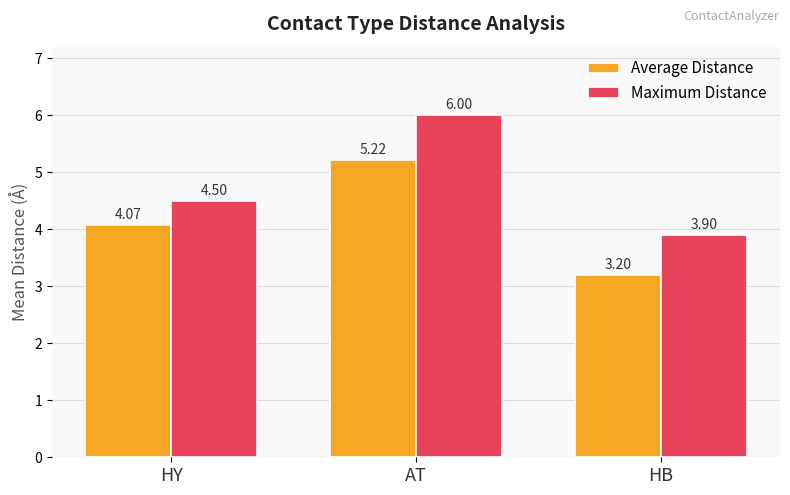

The value of Maximum Distance at HB is 6.5. True or false?

False